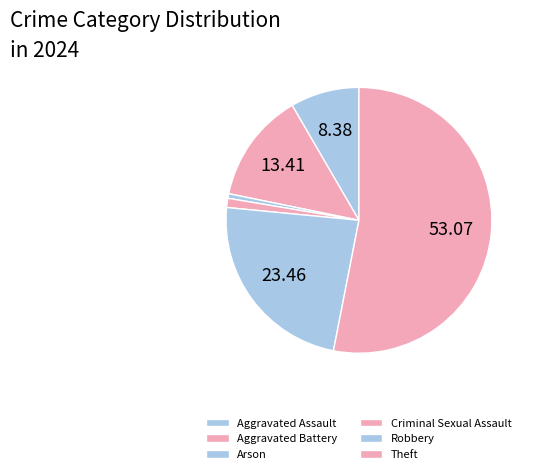

Approximately how many times larger is the value at Arson compared to Criminal Sexual Assault?

0.5